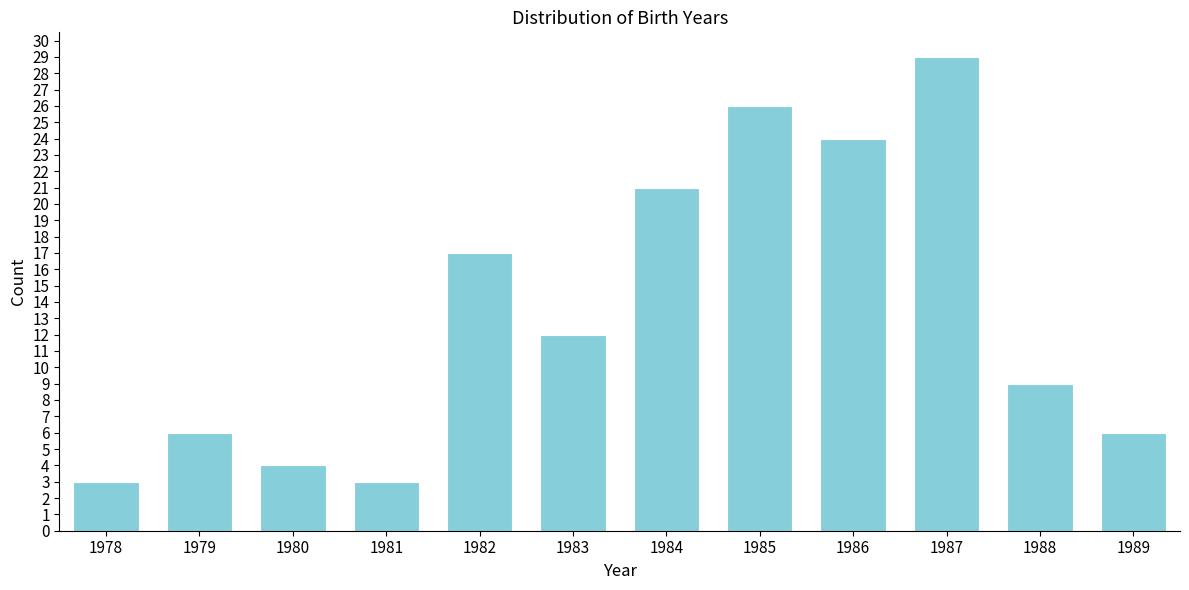

Reading left to right, transcribe all the data shown in this chart.

3	6	4	3	17	12	21	26	24	29	9	6